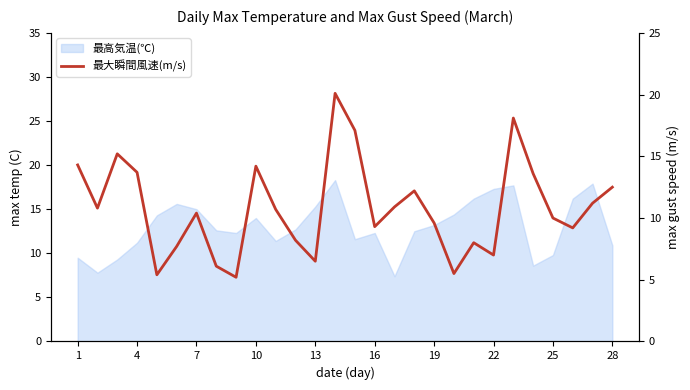

What is the sum of all values?

302.7